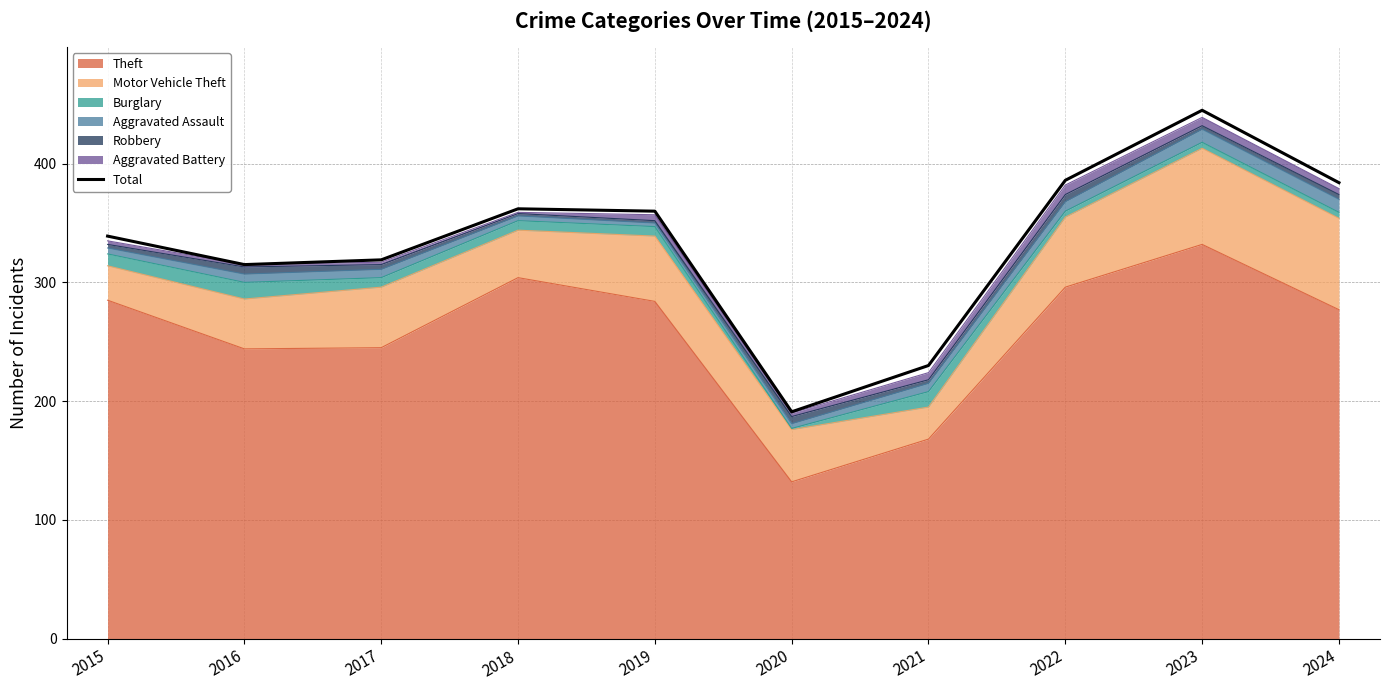

What is the sum of the values at 2017 and 2023?

764